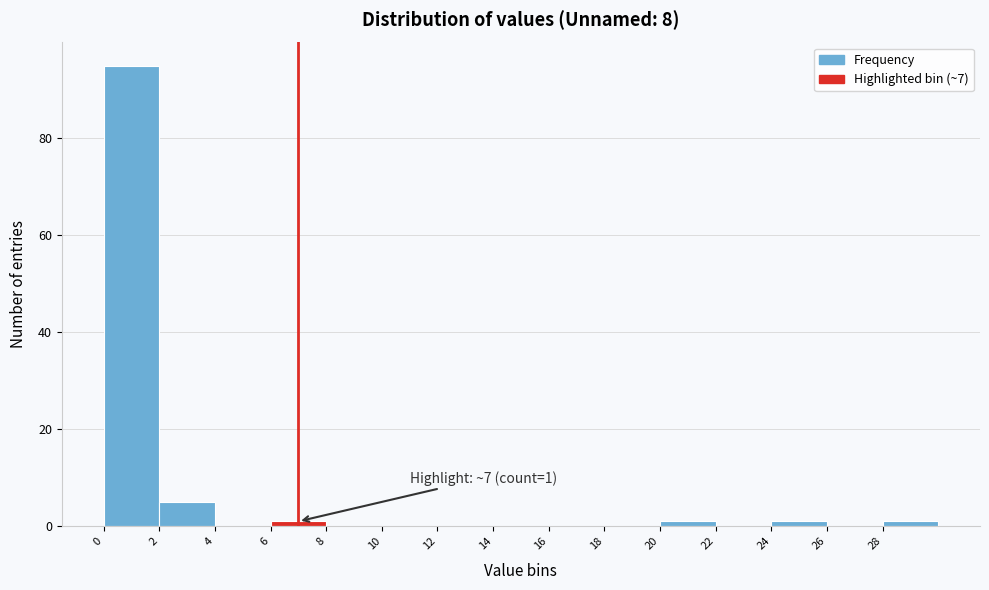

Over which range of the x-axis is the bar tallest?

0 to 2